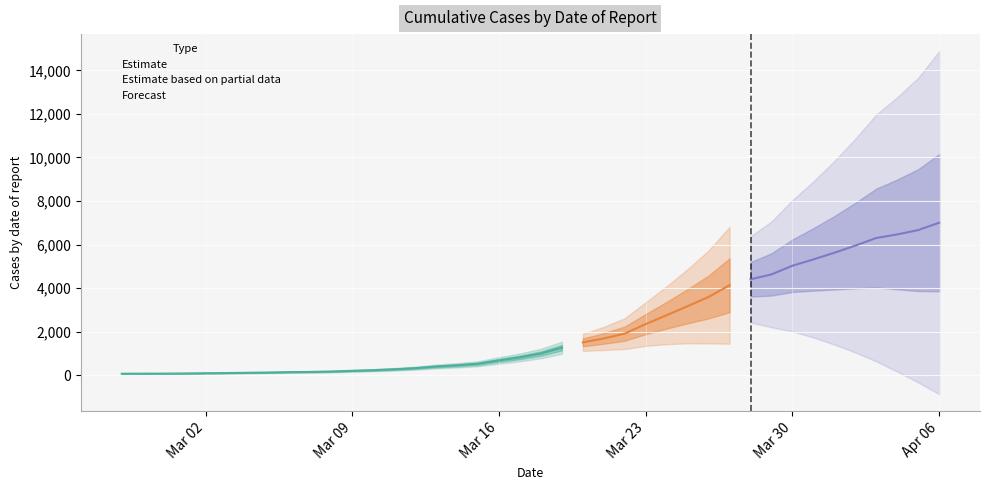

What is the difference between the maximum and minimum values?

6939